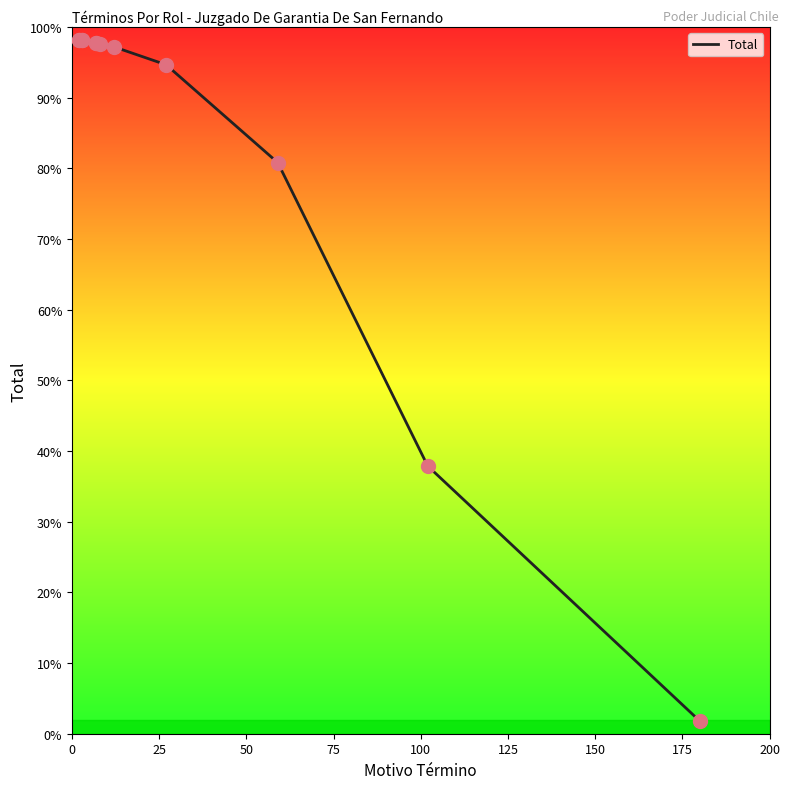

Between 100 and 175, which is larger?

100